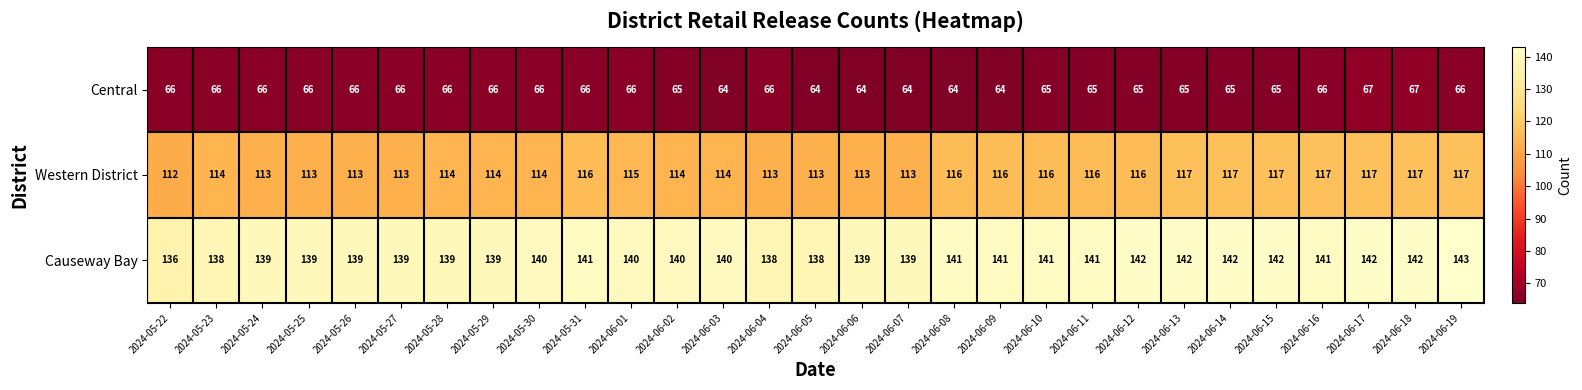

Which category has the lowest value in the Causeway Bay series?

2024-05-22